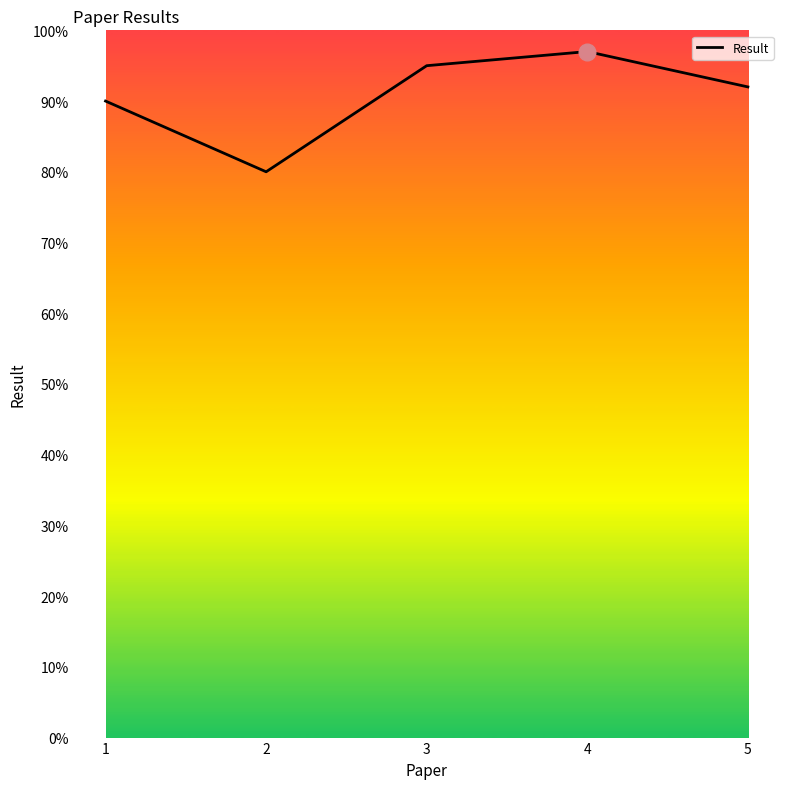

List the labels in order of value, smallest first.

2, 1, 5, 3, 4